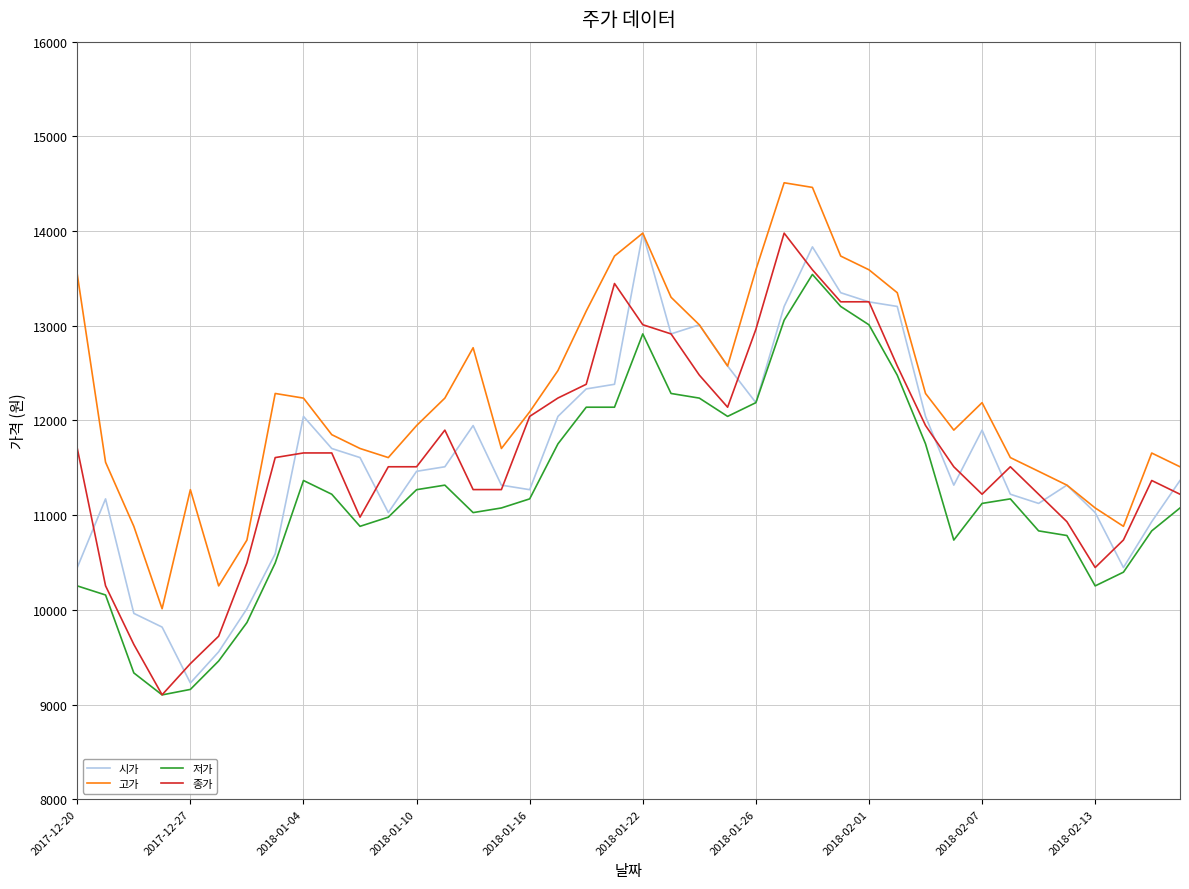

Which series has the largest total across all categories?

고가